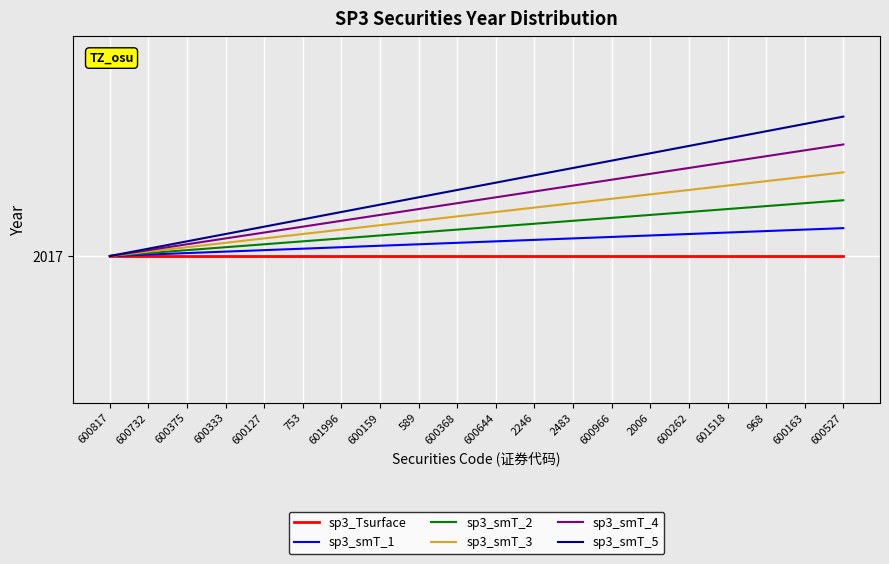

Rank the series by their average value, from highest to lowest.

sp3_smT_5, sp3_smT_4, sp3_smT_3, sp3_smT_2, sp3_smT_1, sp3_Tsurface